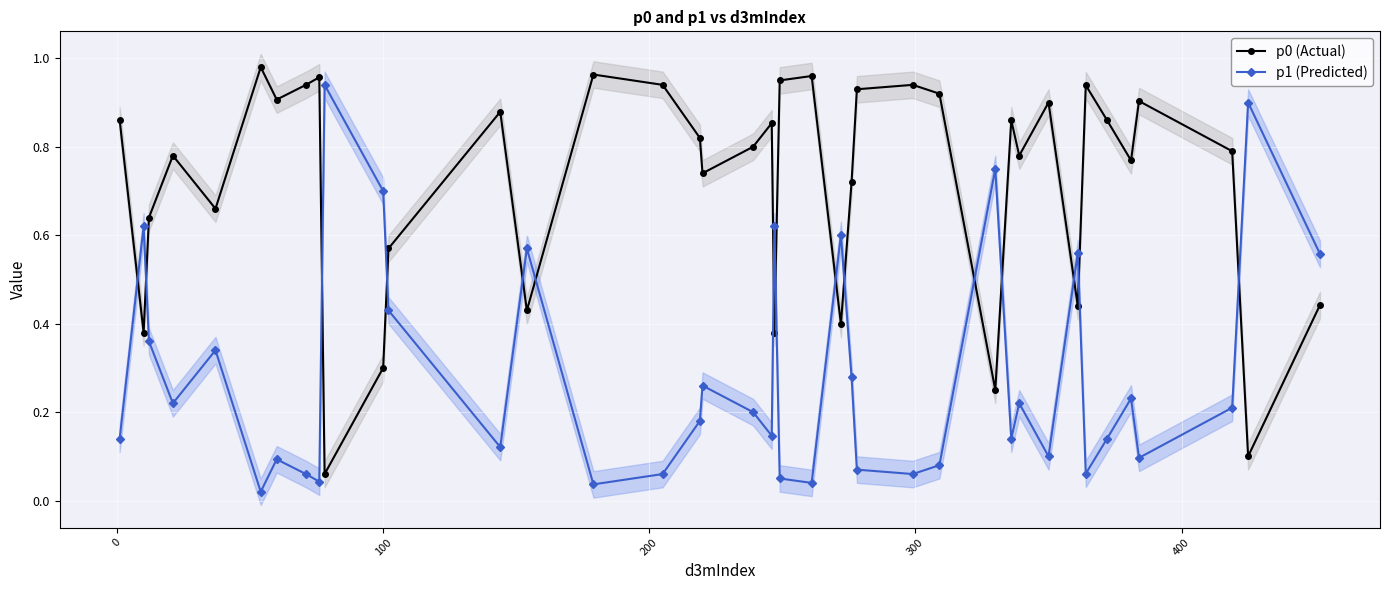

Rank the series by their average value, from lowest to highest.

p1 (Predicted), p0 (Actual)